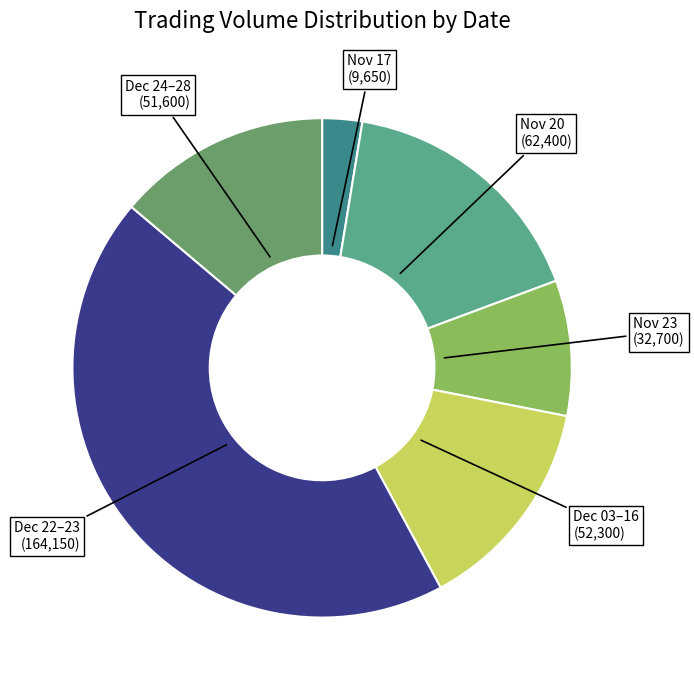

True or false: Dec 24–28 (51,600) accounts for 14% of the total.

True